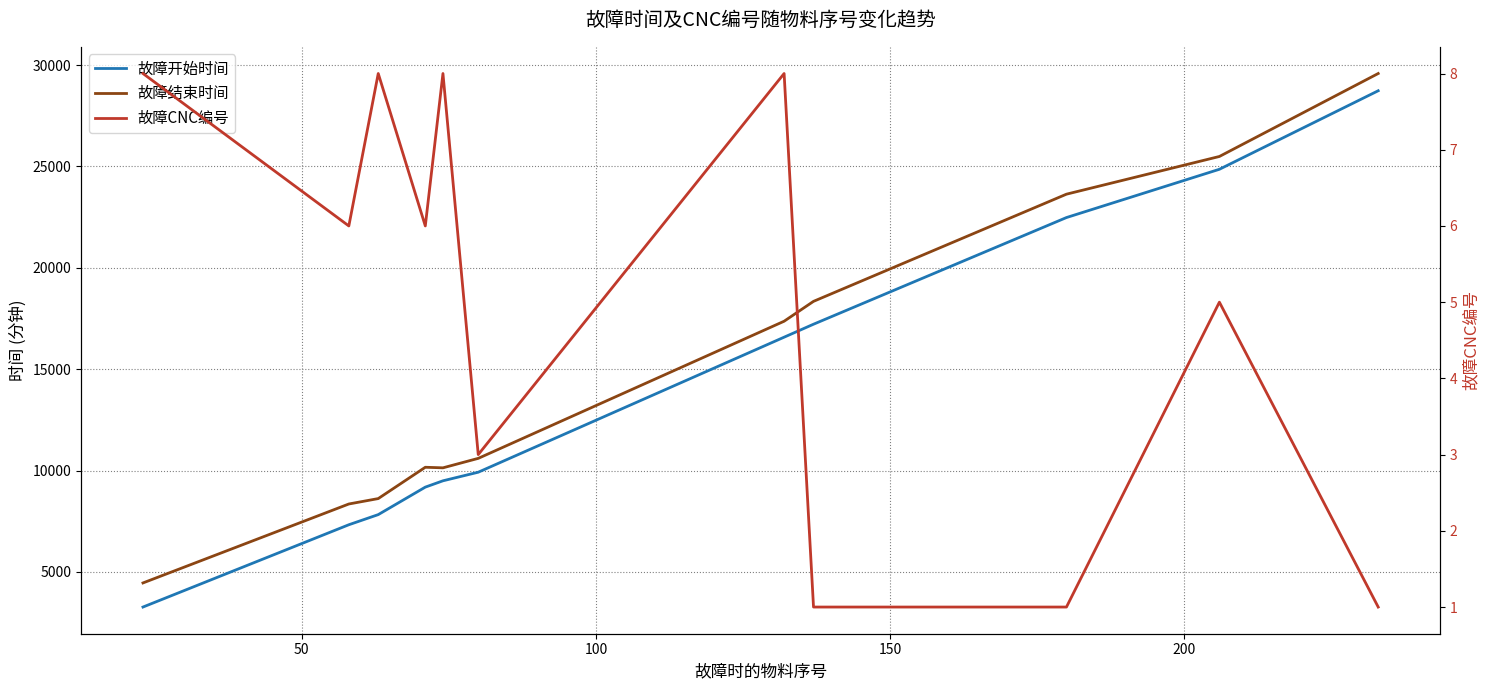

What is the value of the 故障CNC编号 point at the 1st from the left?

8